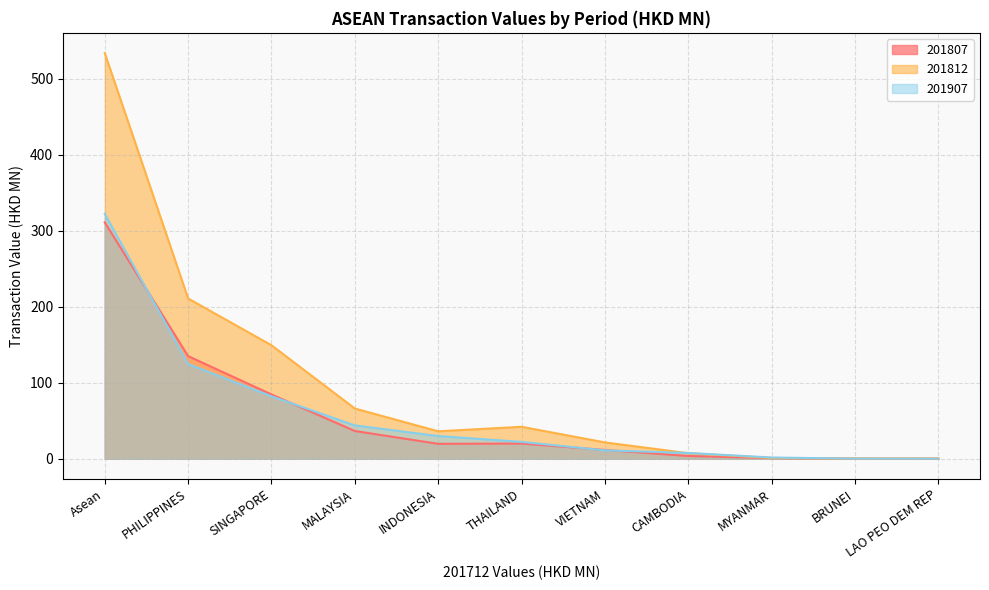

Rank the series at BRUNEI from lowest to highest value.

201807, 201907, 201812